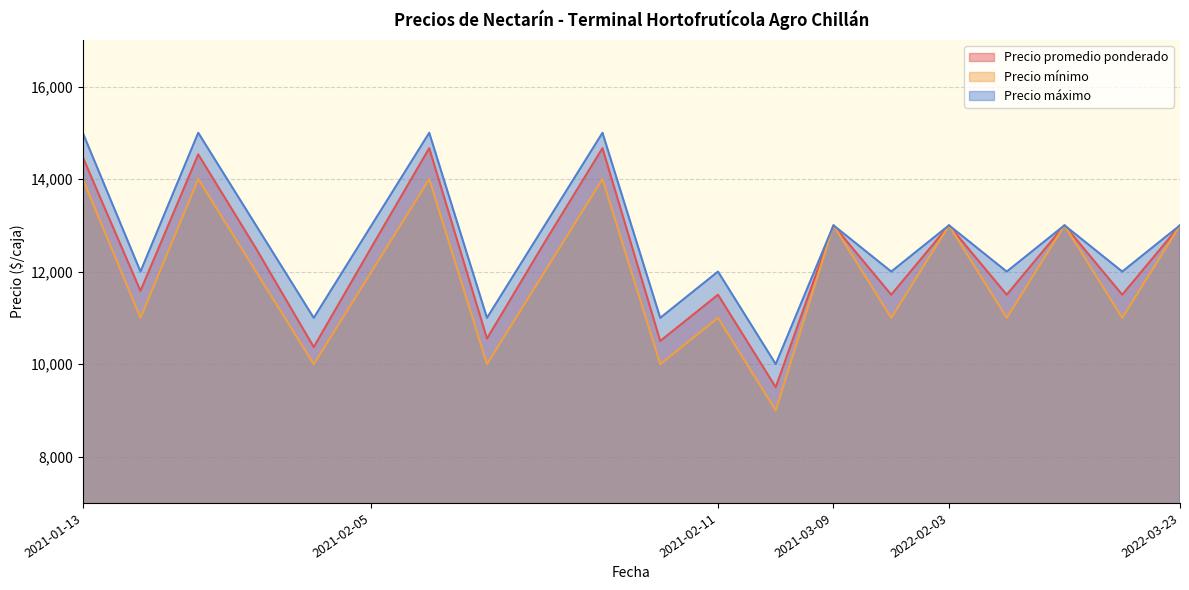

What is the difference between the maximum and second lowest values in the Precio mínimo series?

4000